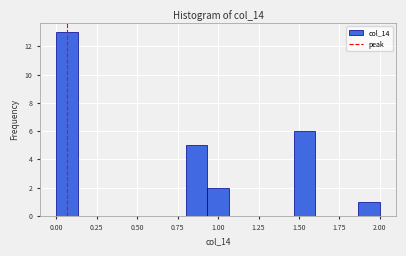

Around what value on the x-axis is the tallest bar? Give the approximate position of its centre, as read against the axis.

0.05